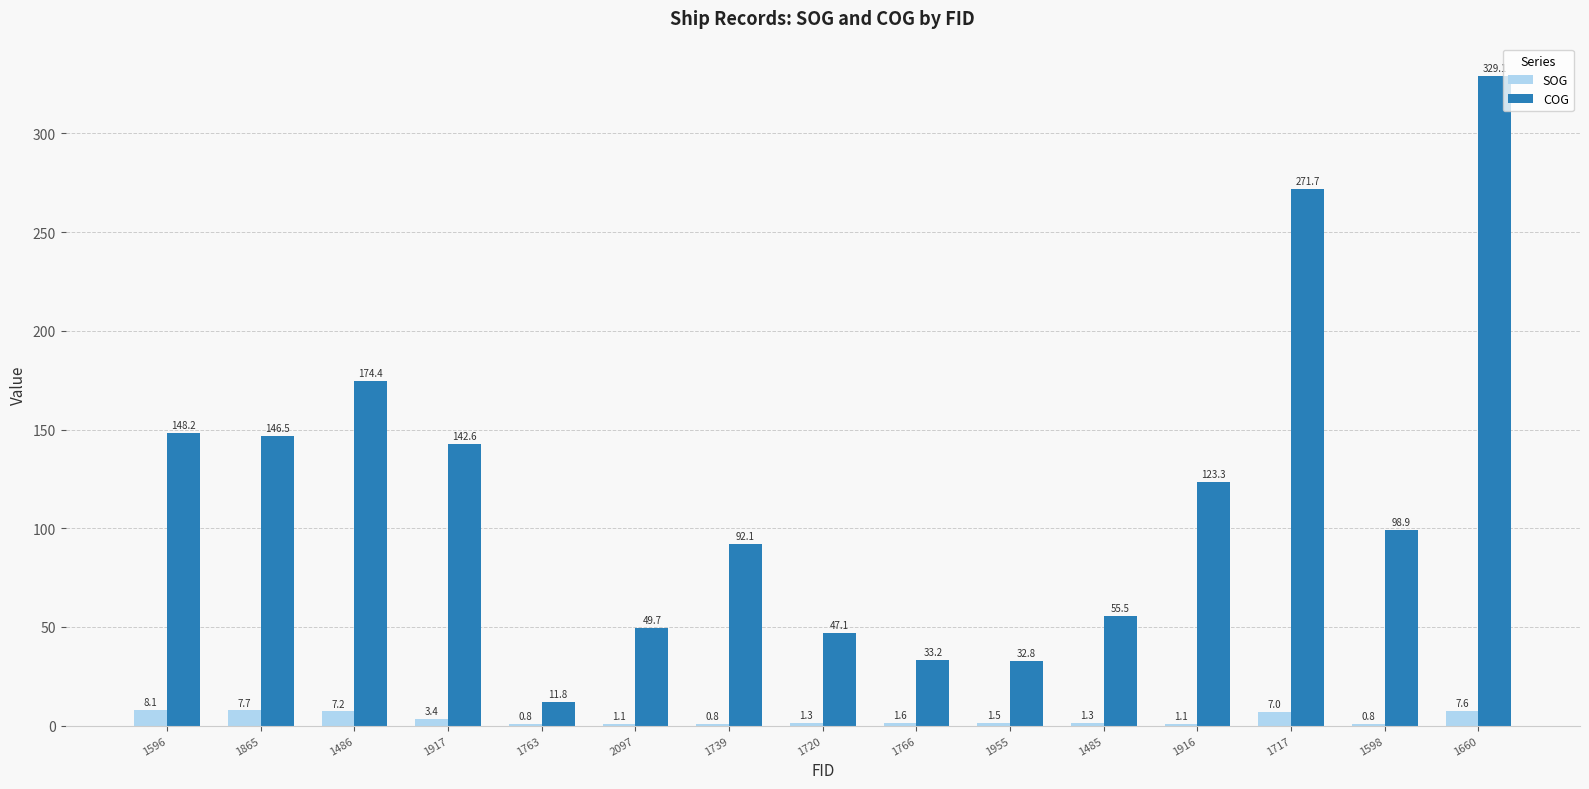

Reading left to right, what are all the values shown in this chart?

SOG: 8.1	7.7	7.2	3.4	0.8	1.1	0.8	1.3	1.6	1.5	1.3	1.1	7.0	0.8	7.6
COG: 148.2	146.5	174.4	142.6	11.8	49.7	92.1	47.1	33.2	32.8	55.5	123.3	271.7	98.9	329.1